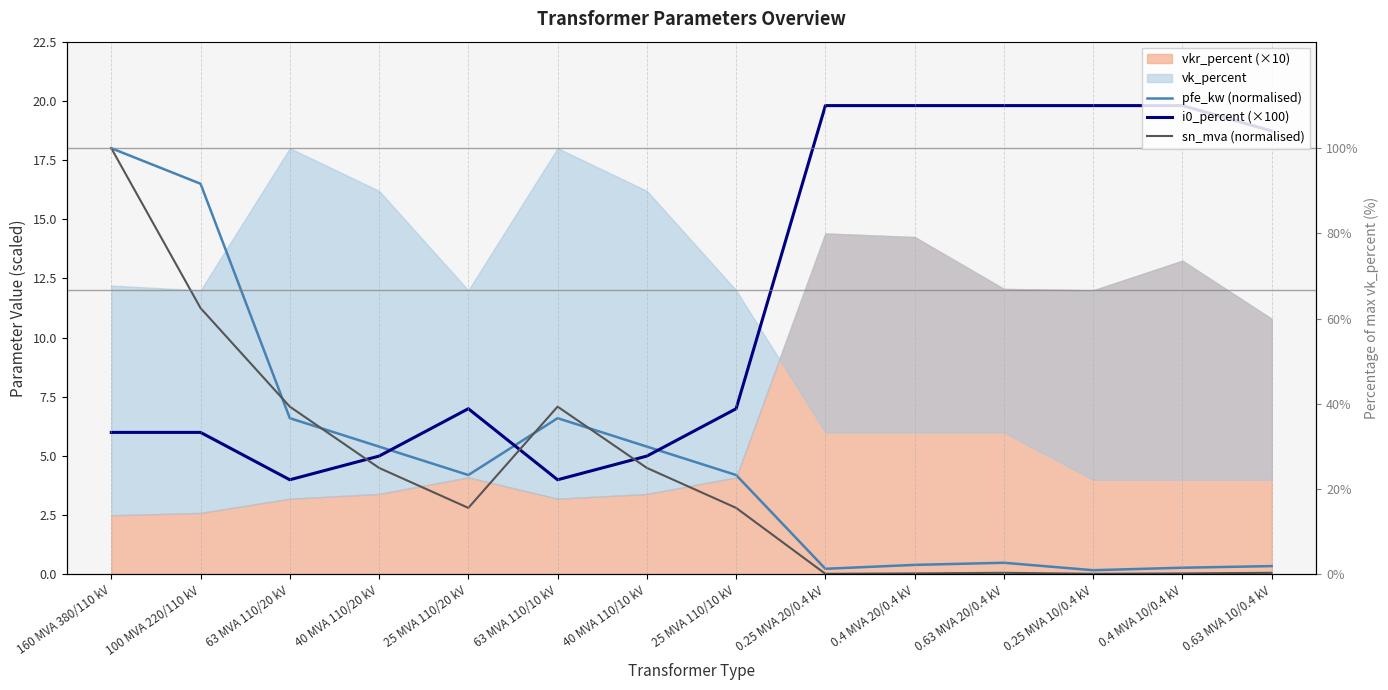

How many data points in i0_percent (×100) are less than 7?

6